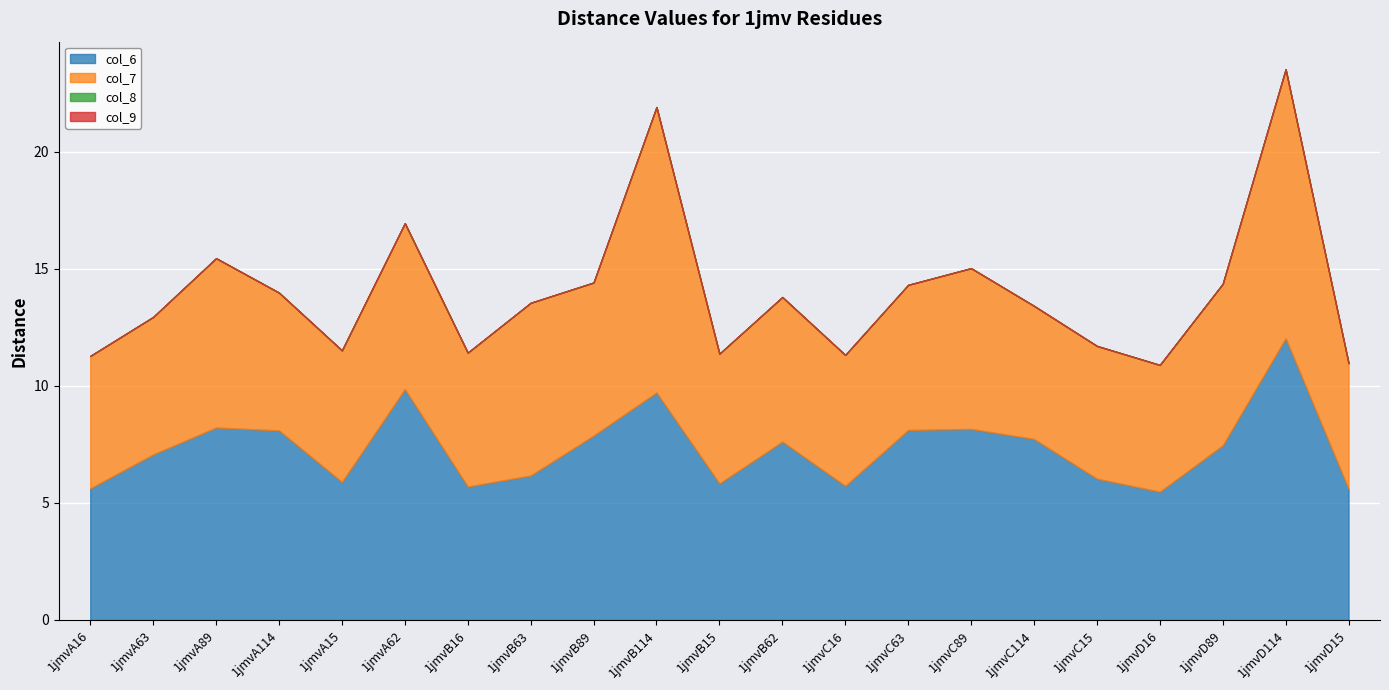

The value of col_6 at 1jmvA89 is 8.2. True or false?

True